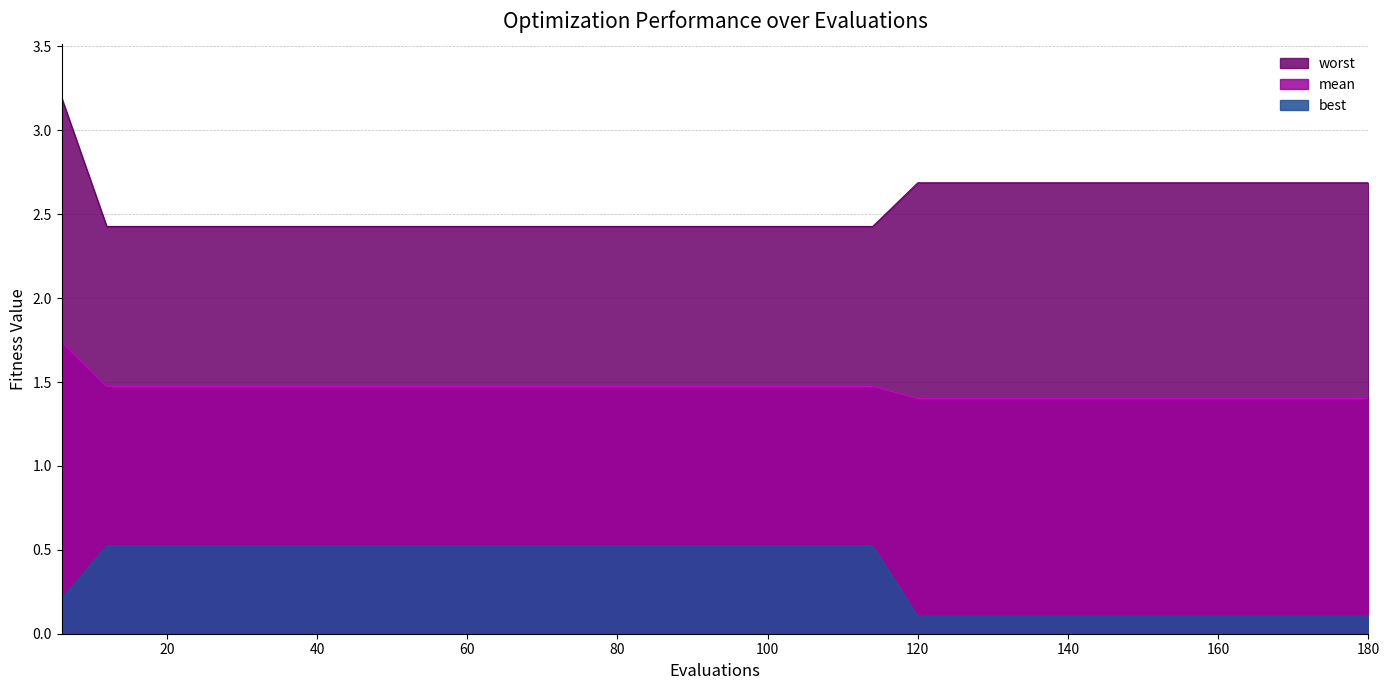

Does the chart have visible grid lines?

Yes